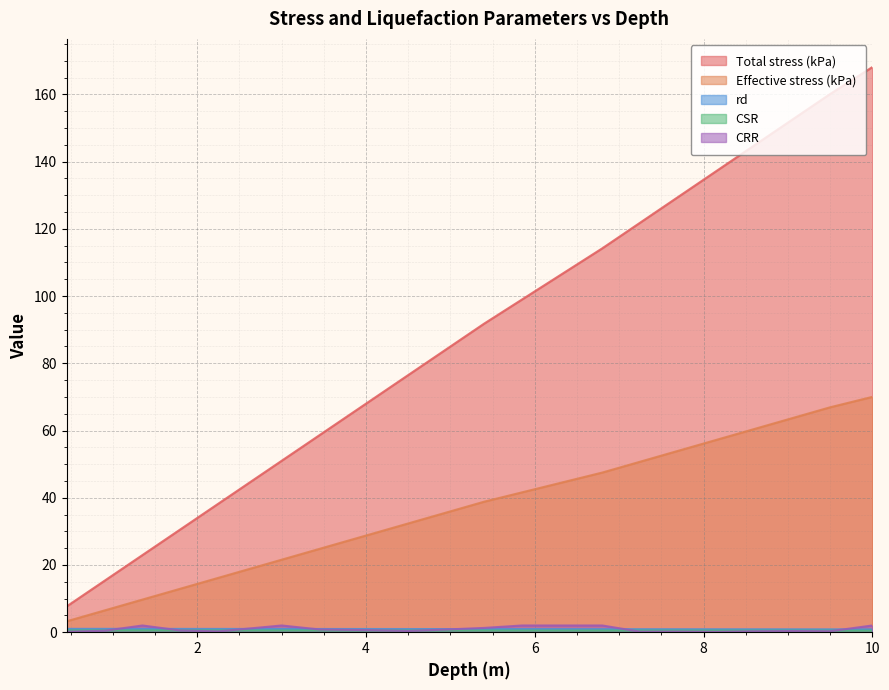

Which series has the largest total across all categories?

Total stress (kPa)